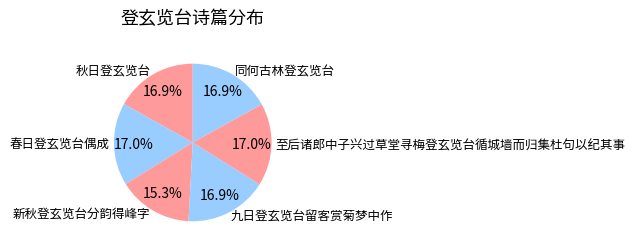

How many segments does this pie chart have?

6